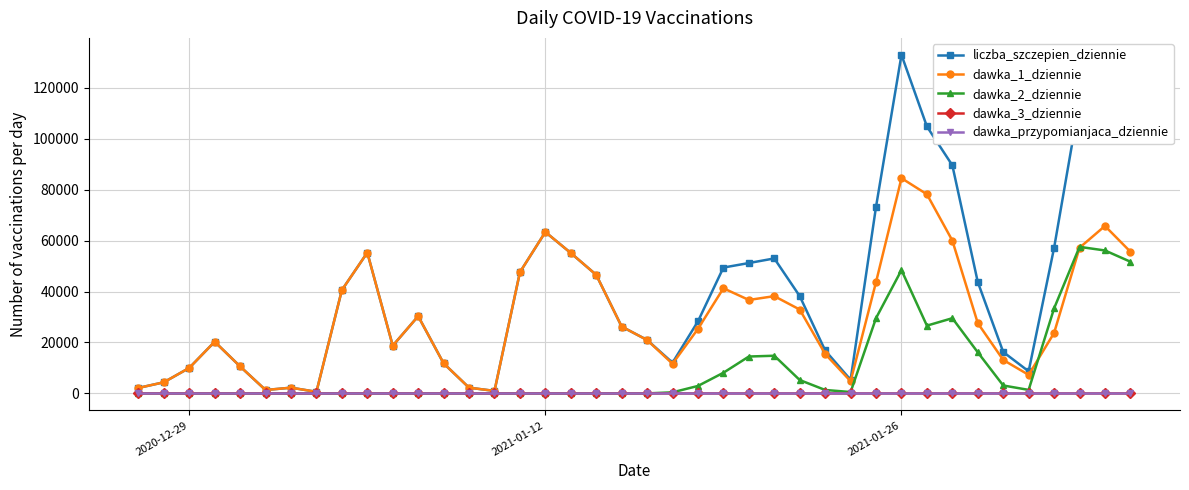

At how many categories does at least one series exceed 99953?

5